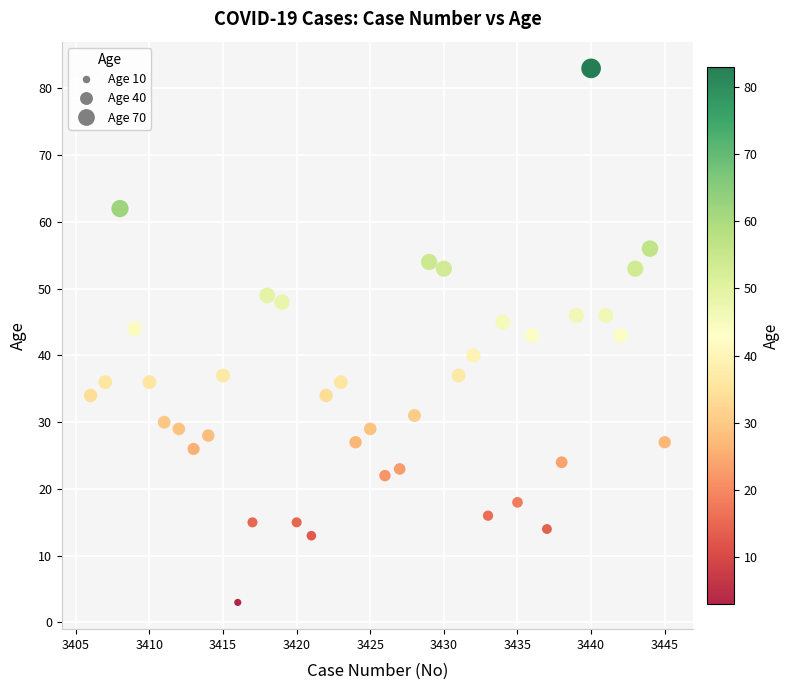

What is the range of X values (max minus min)?

39